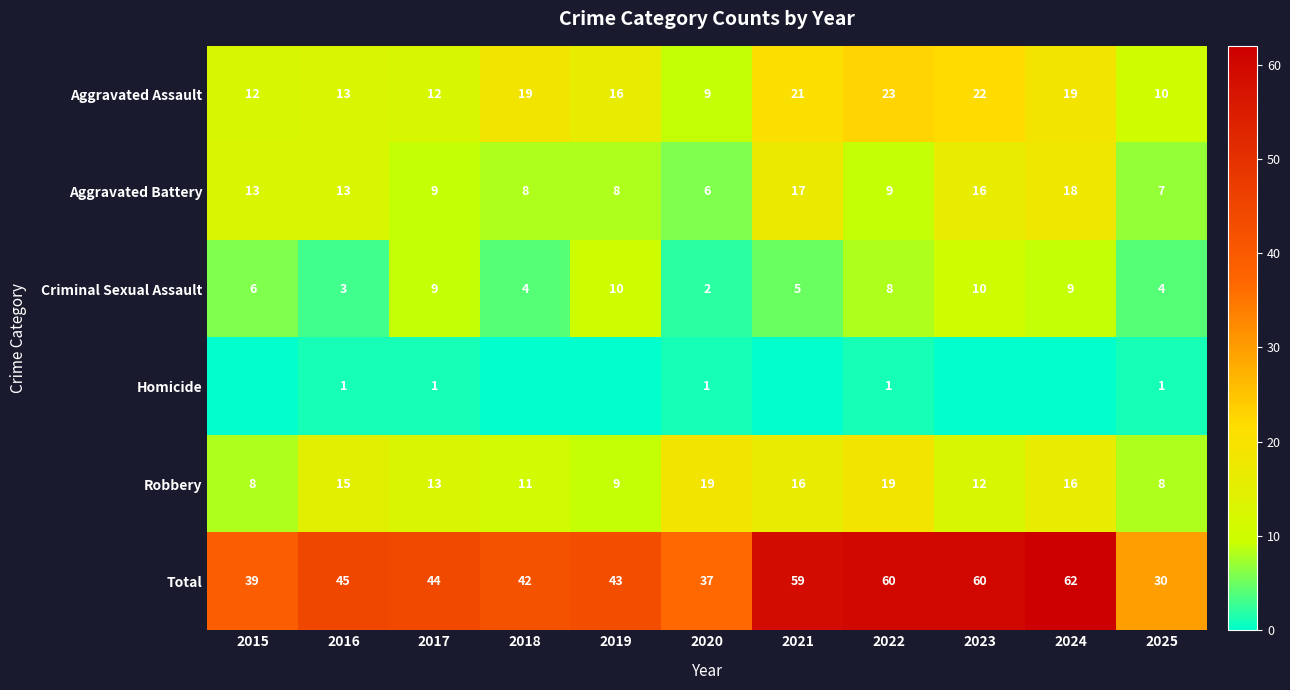

Is it true that Aggravated Battery equals 13 at 2015?

True